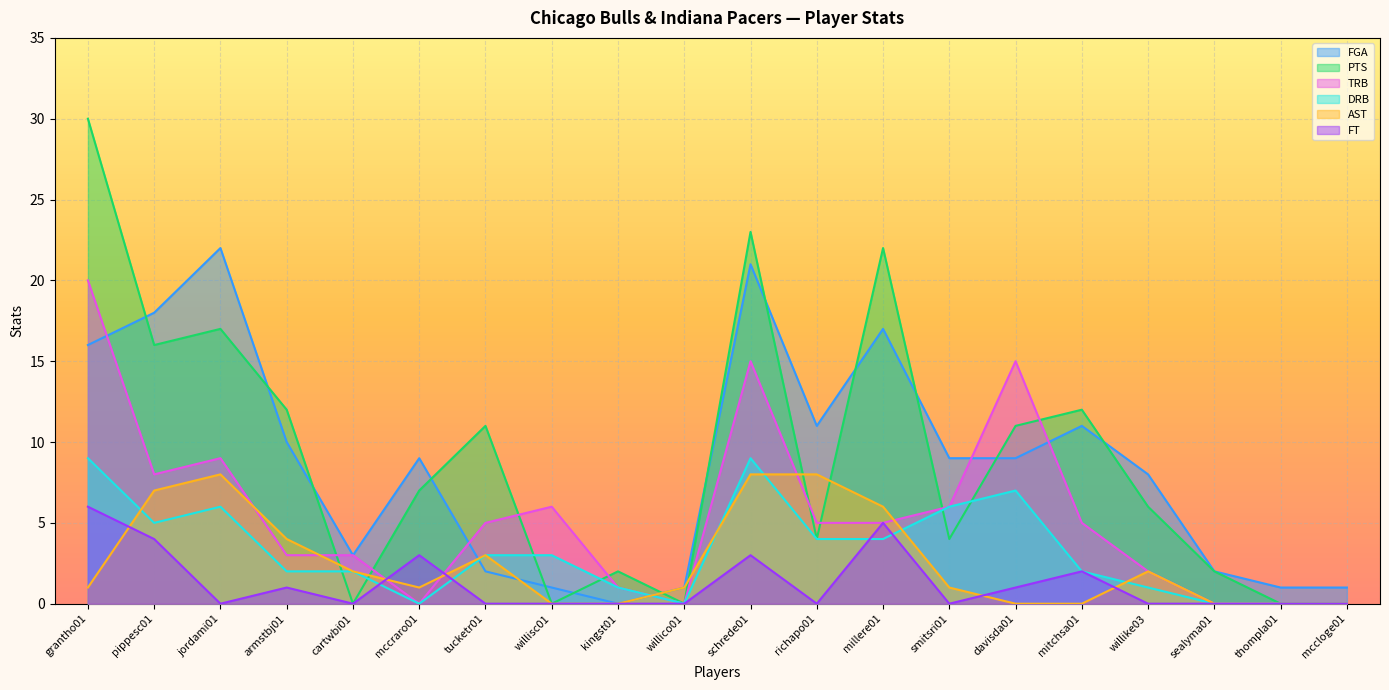

How many interior local peaks does the AST series have?

3